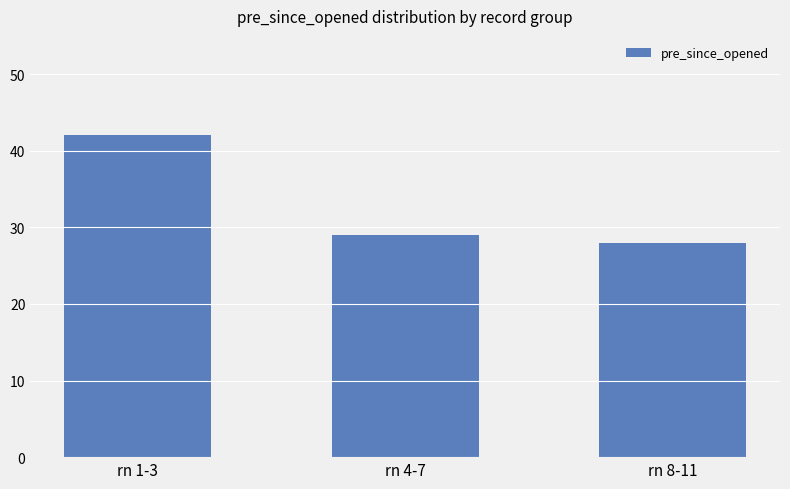

Between rn 4-7 and rn 1-3, which is larger?

rn 1-3